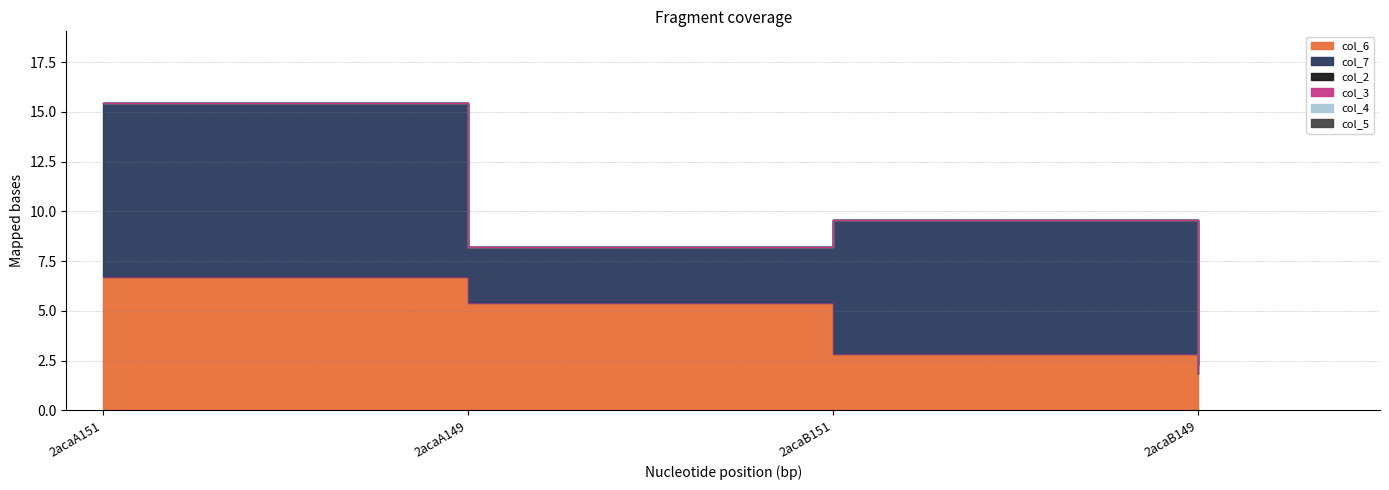

Reading left to right, extract all data points from this chart.

col_6: 6.7	5.4	2.8	1.8
col_7: 8.8	2.8	6.7	0.5
col_2: 0.0	0.0	0.0	0.0
col_3: 0.0	0.0	0.0	0.0
col_4: 0.0	0.0	0.0	0.0
col_5: 0.0	0.0	0.0	0.0